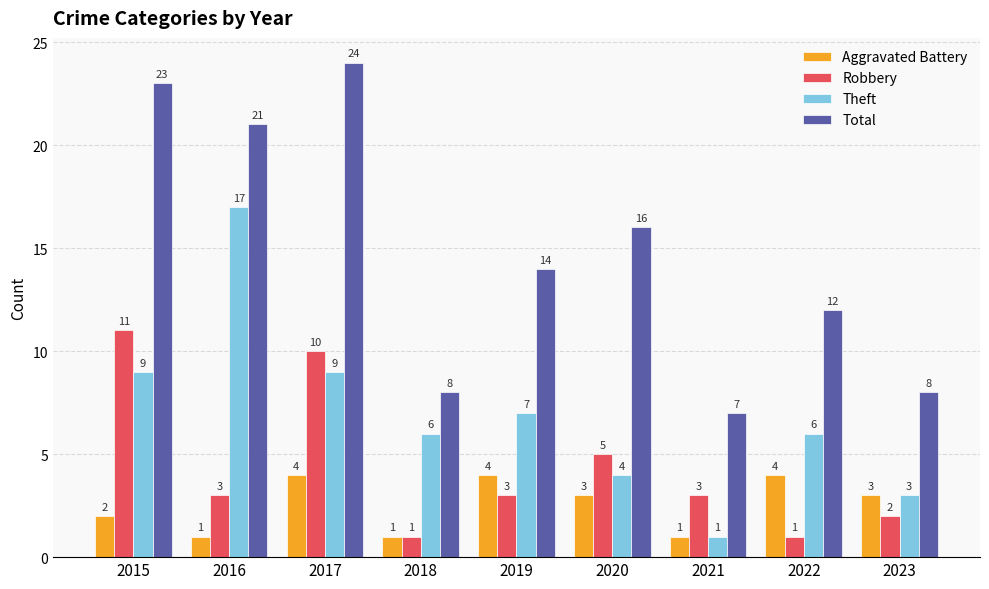

How many data points in Total are less than 14?

4